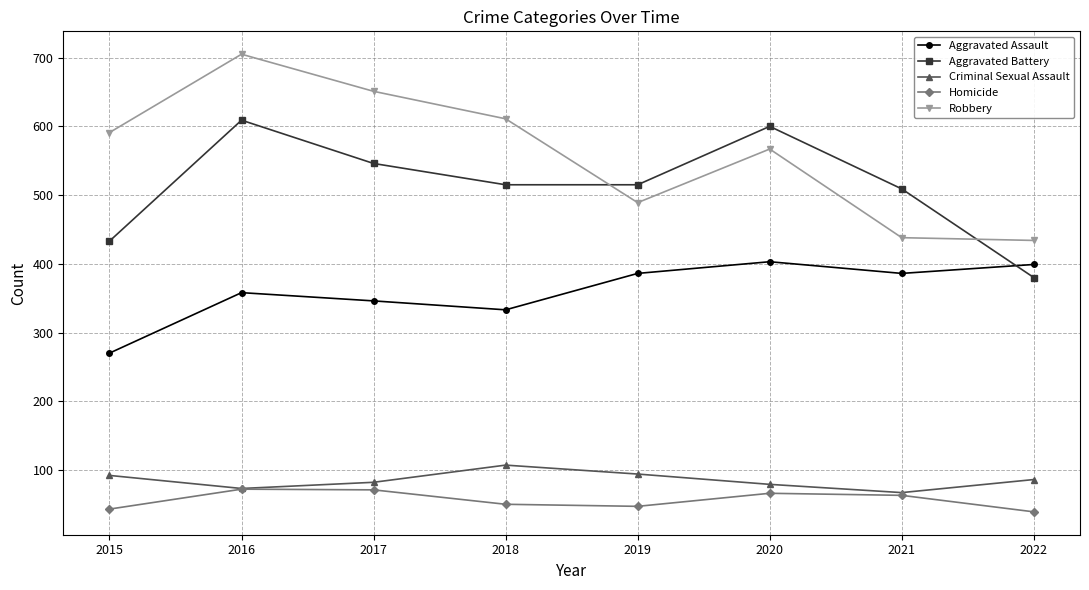

At 2022, list the series in order from smallest to largest.

Homicide, Criminal Sexual Assault, Aggravated Battery, Aggravated Assault, Robbery